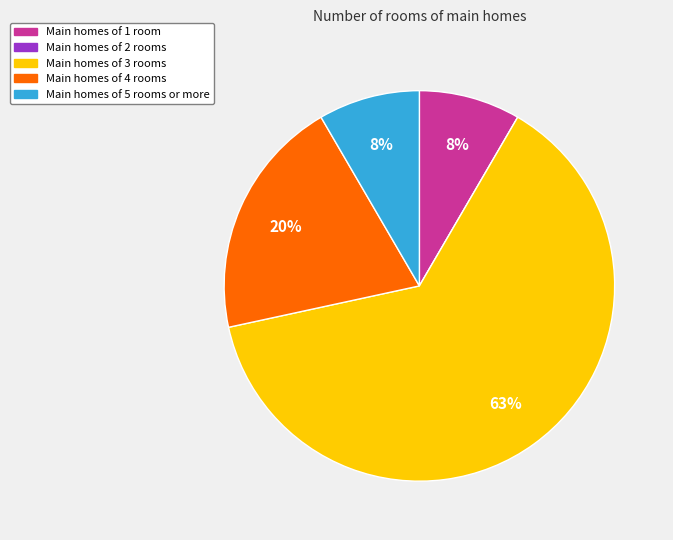

Is there a majority slice in this chart?

Yes